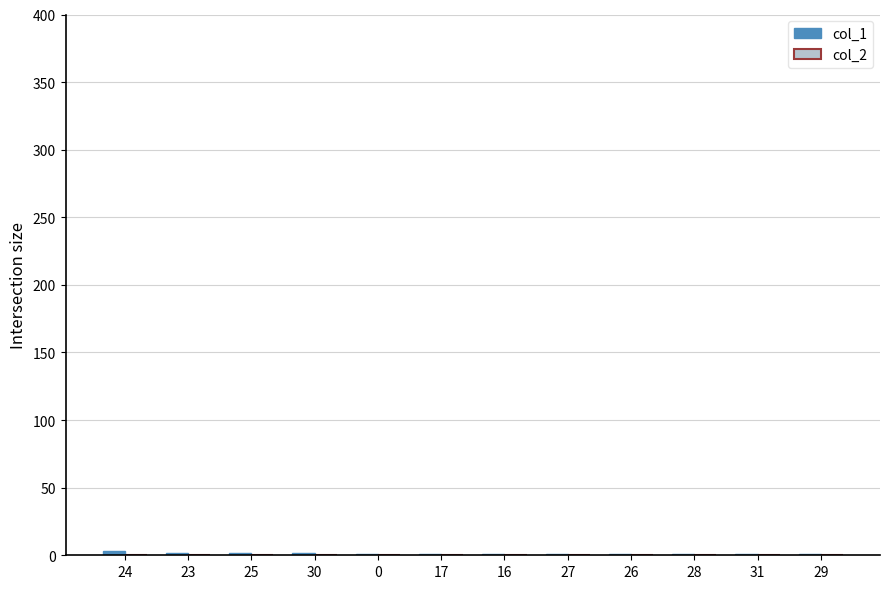

True or false: the data shows 1 at 26.

True